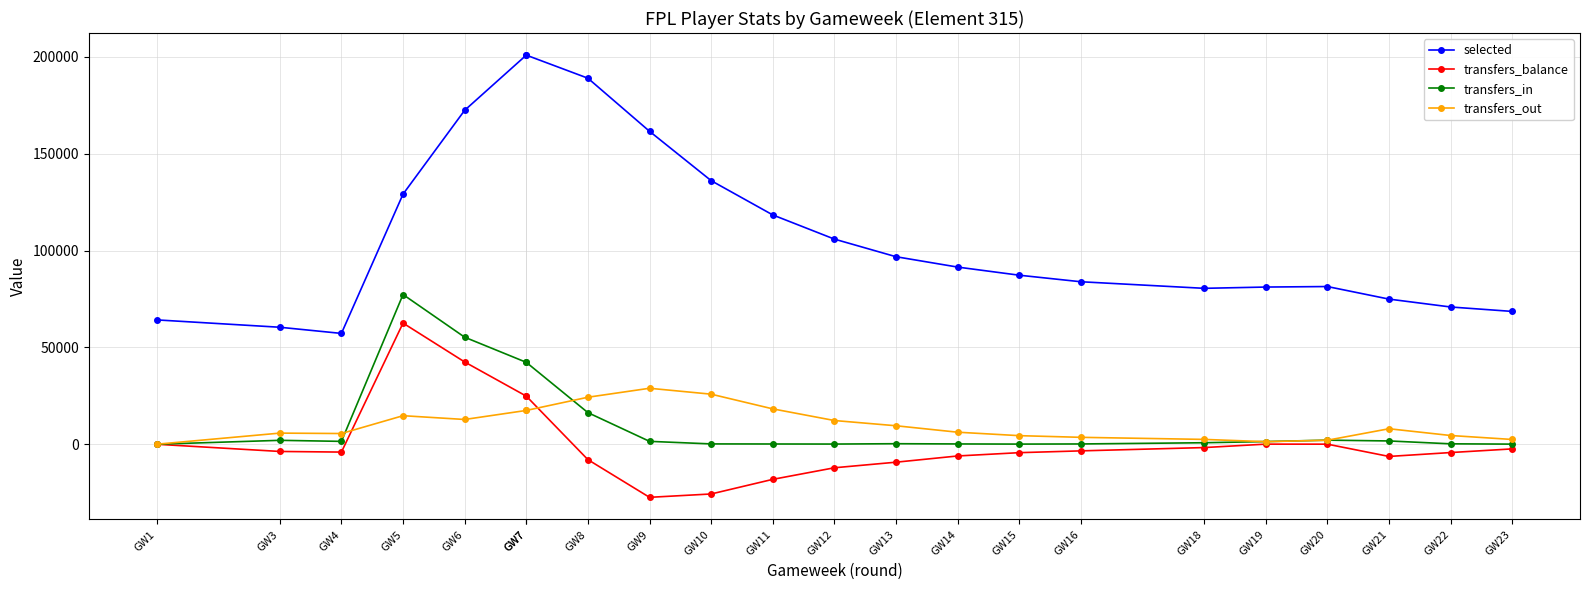

At which label does transfers_balance reach its peak?

GW5